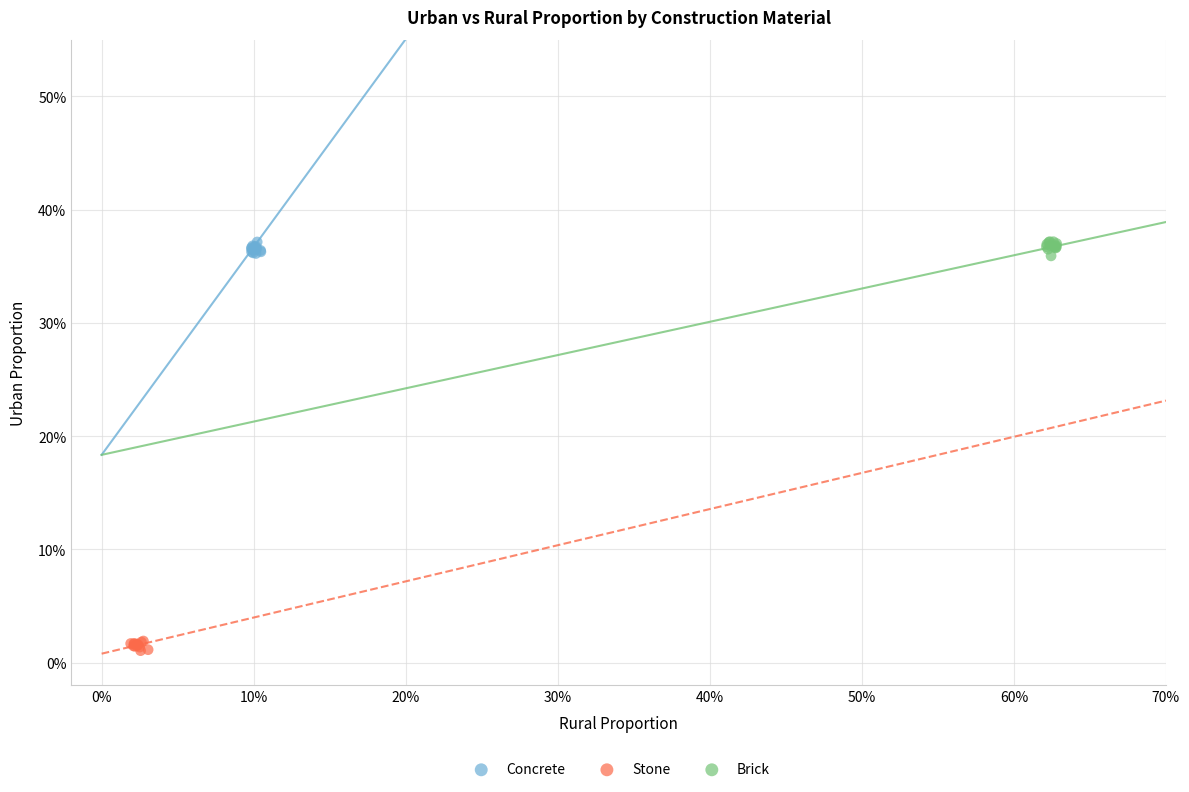

What are all the series names shown in the legend?

Concrete, Stone, Brick